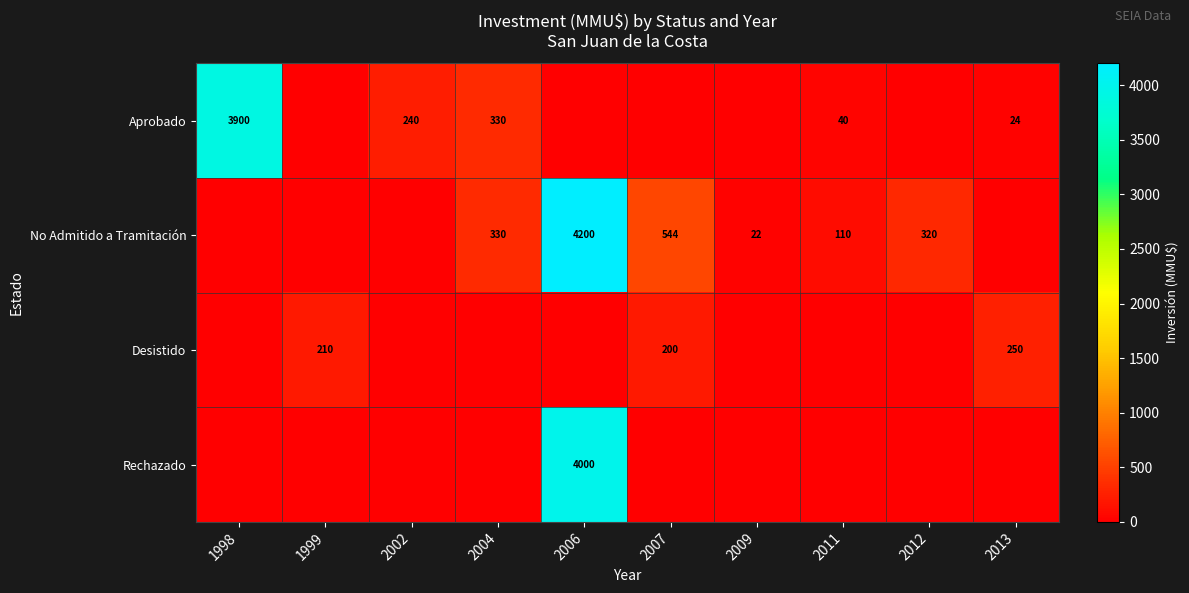

Is it true that No Admitido a Tramitación equals 544 at 2007?

True